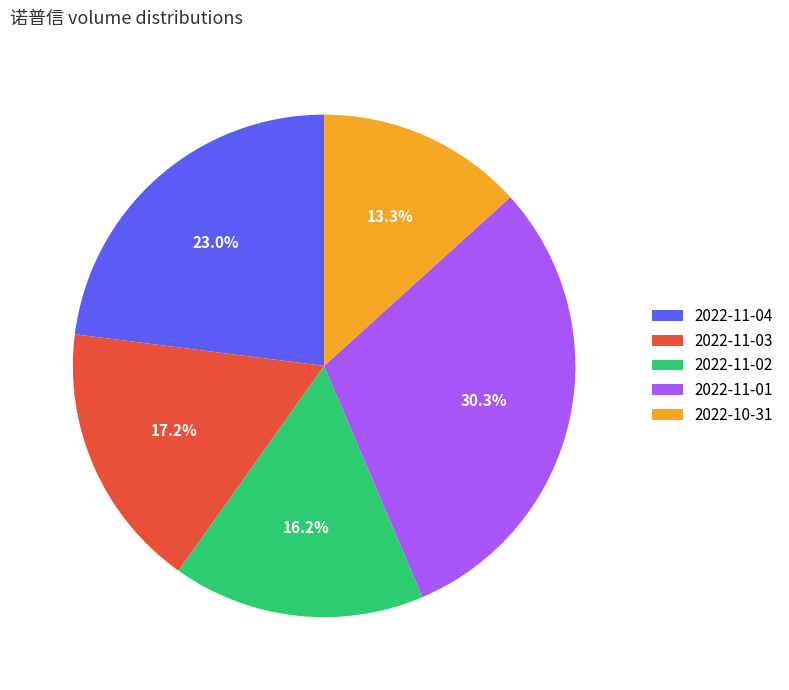

Is there any slice that represents more than half of the pie?

No